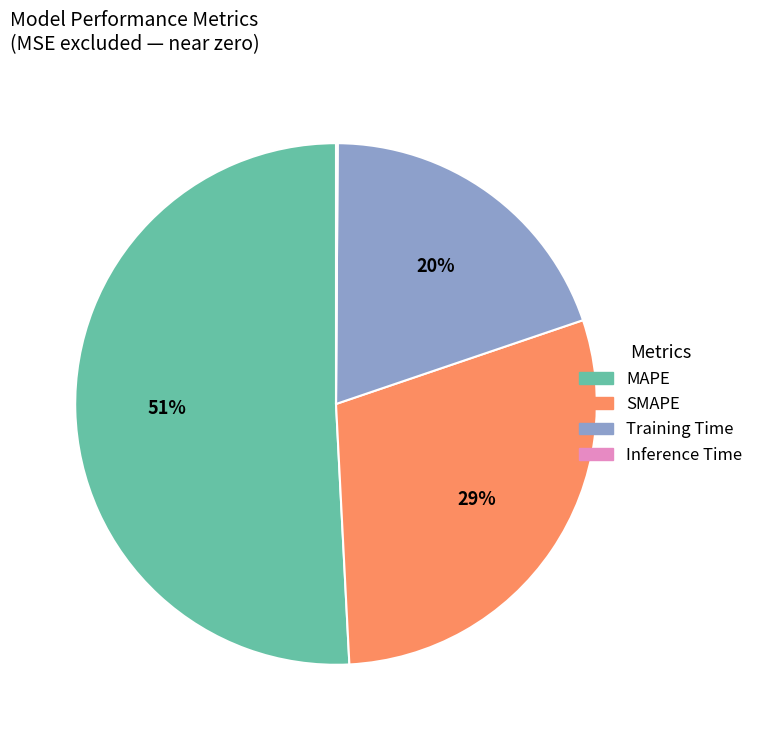

True or false: MAPE accounts for 51% of the total.

True